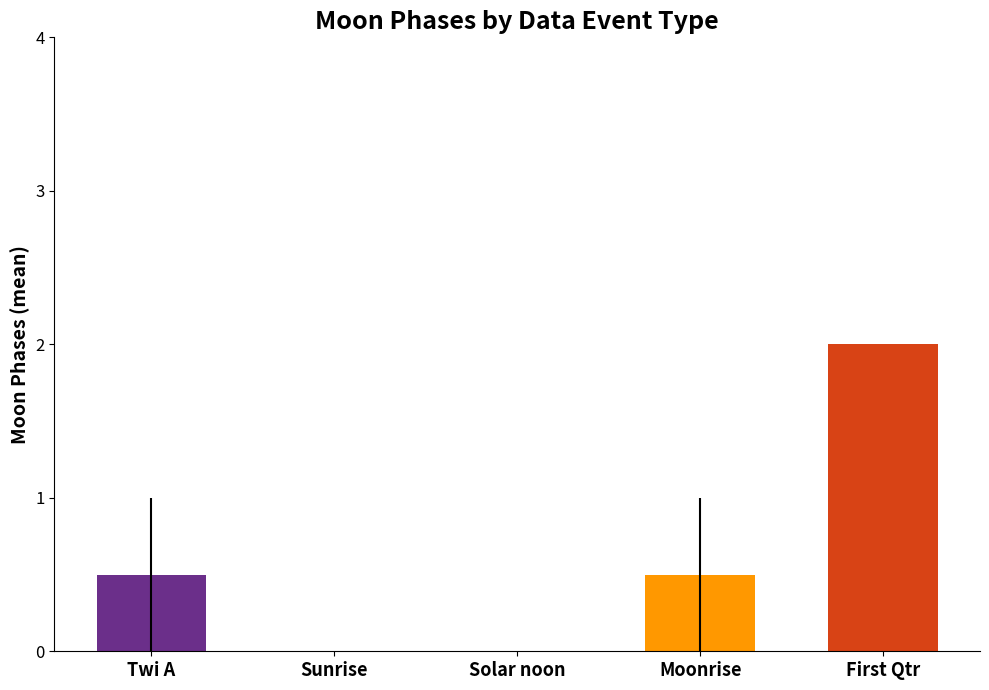

Reading right to left, what are all the values shown in this chart?

2.0	0.5	0.0	0.0	0.5